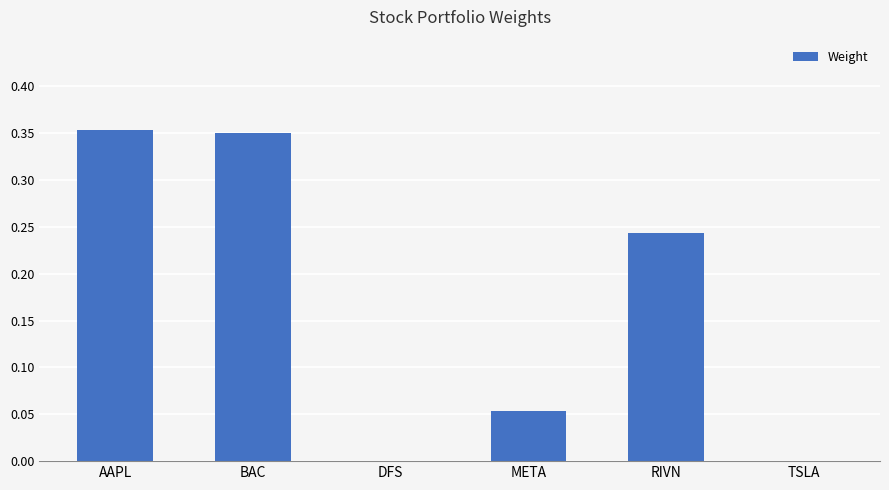

Which has a higher value, AAPL or DFS?

AAPL